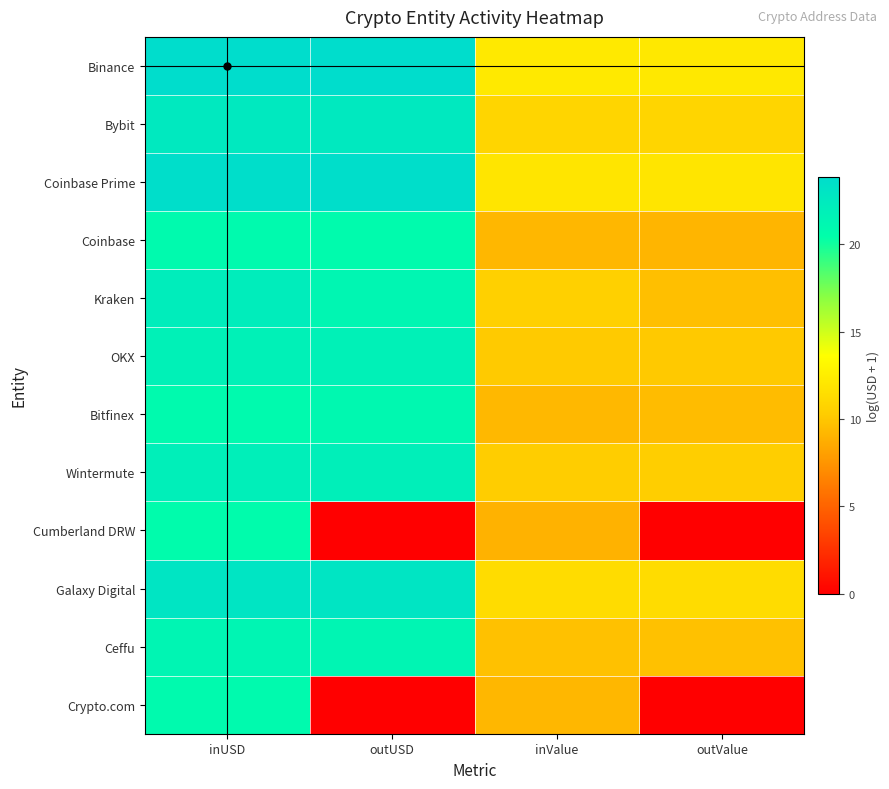

What is the greatest value displayed?

23.8